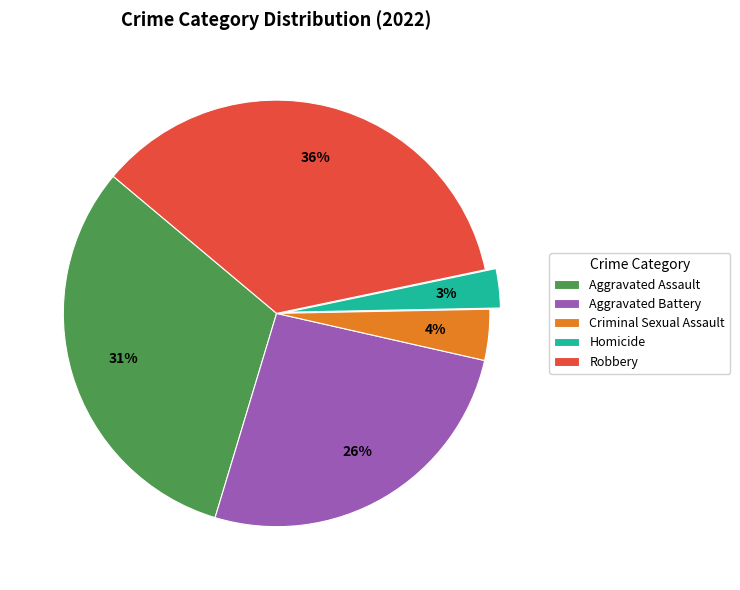

Which category has the smallest portion of the pie?

Homicide